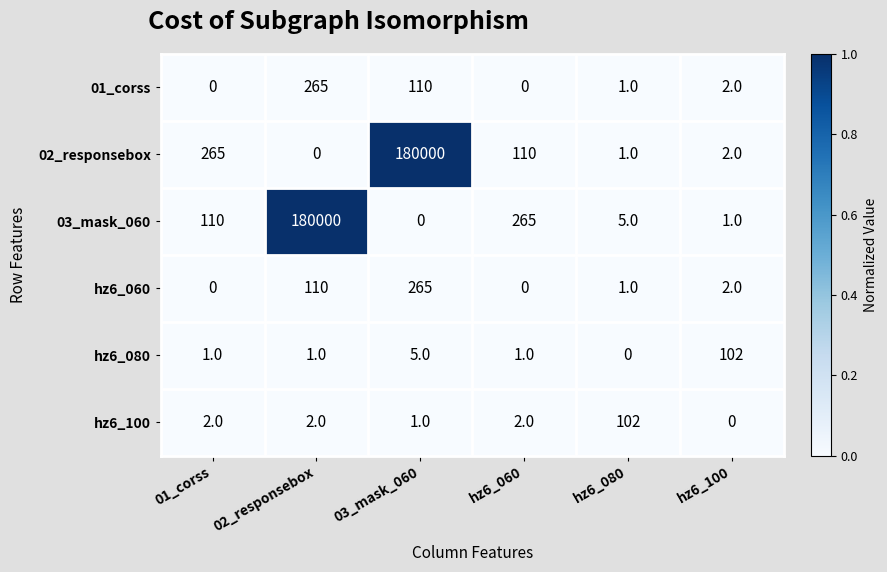

Read the hz6_060 value at 02_responsebox.

110